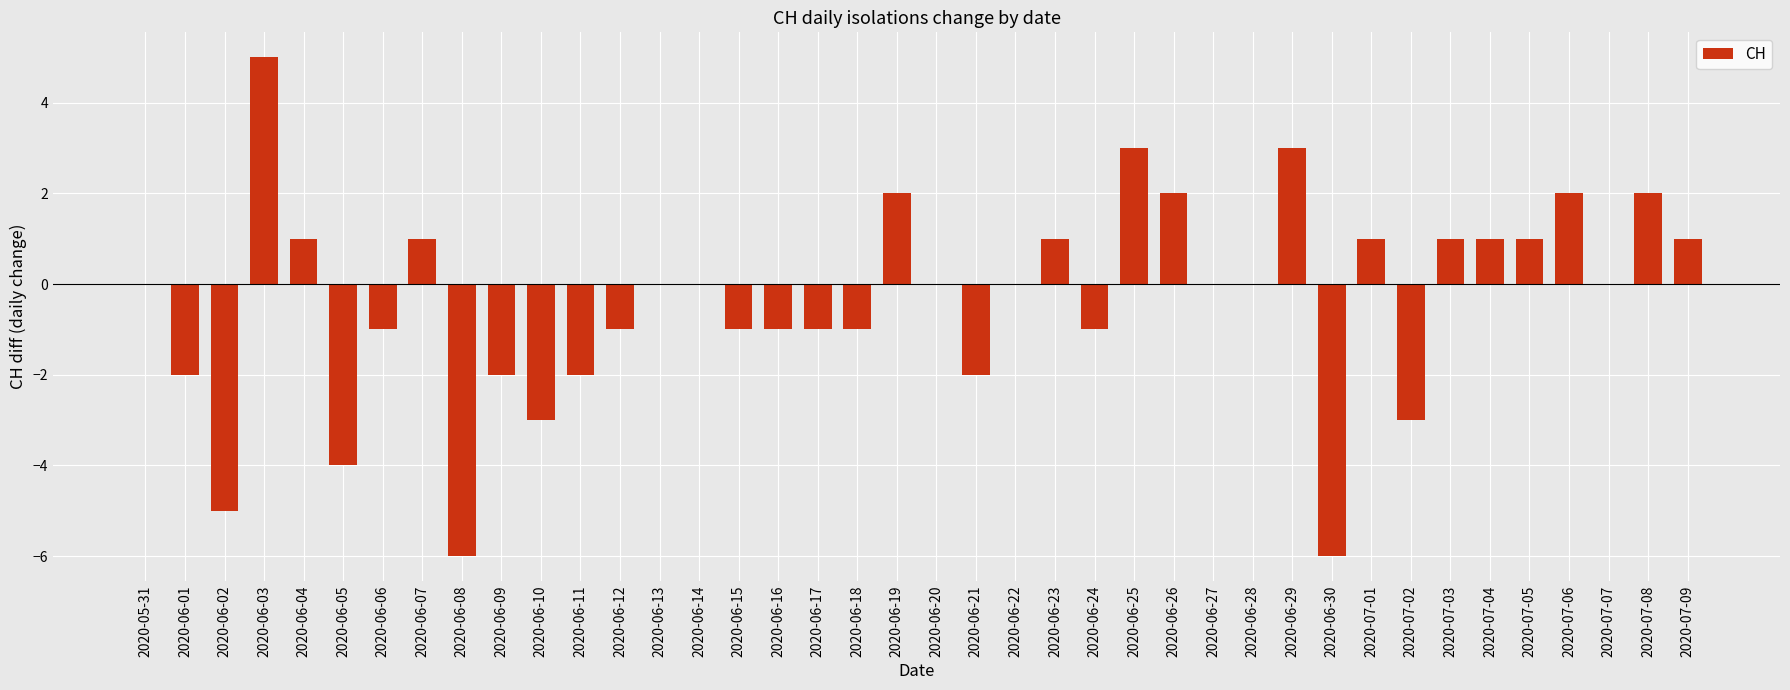

Are the bars horizontal?

No